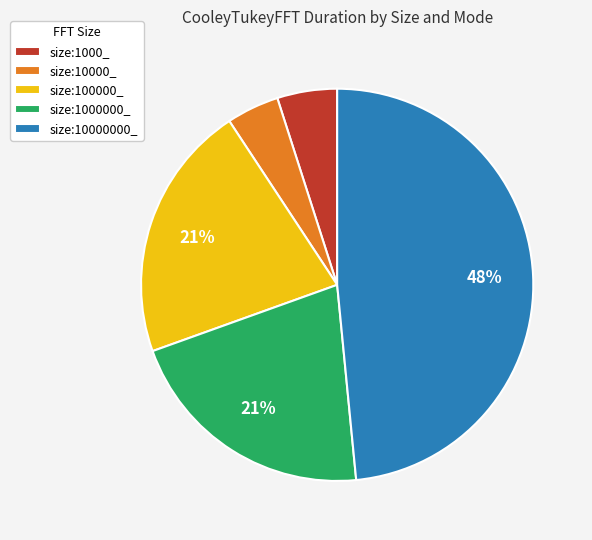

Count the number of slices in the pie.

5